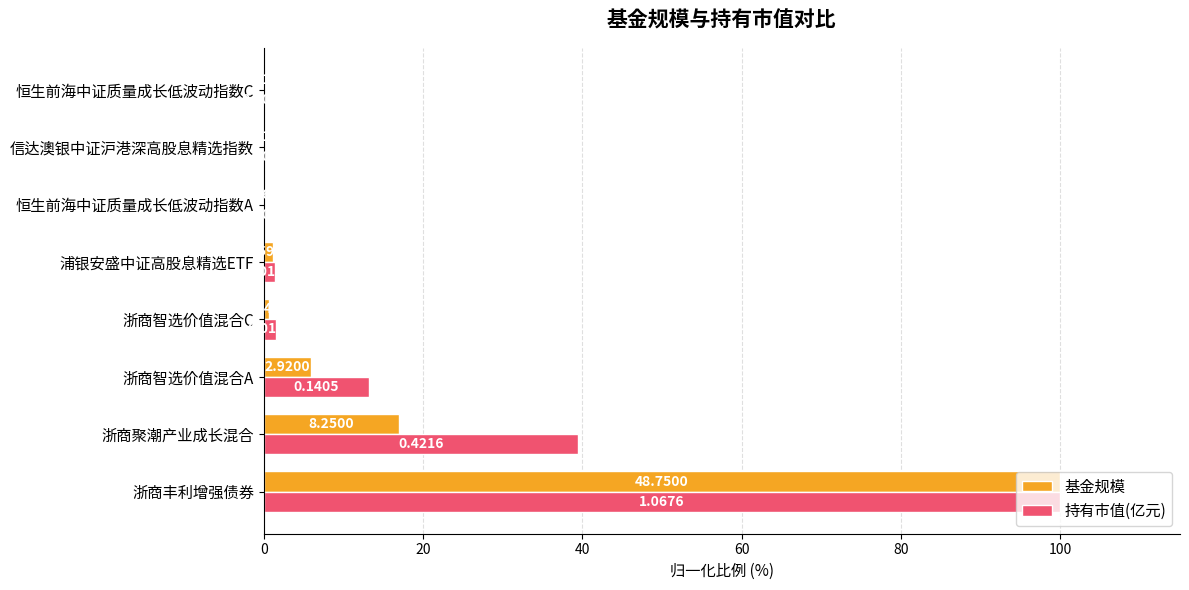

At which label is 持有市值(亿元) closest to 50?

浙商聚潮产业成长混合